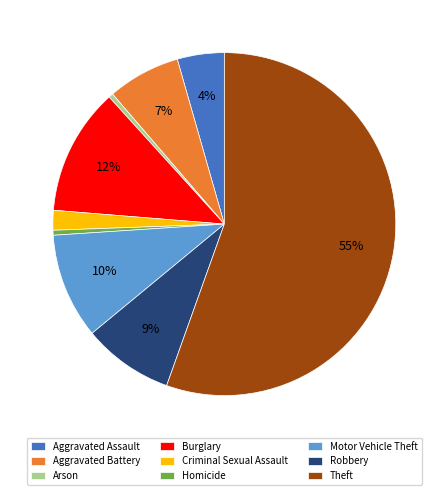

Approximately how many times larger is the value at Theft compared to Burglary?

4.6